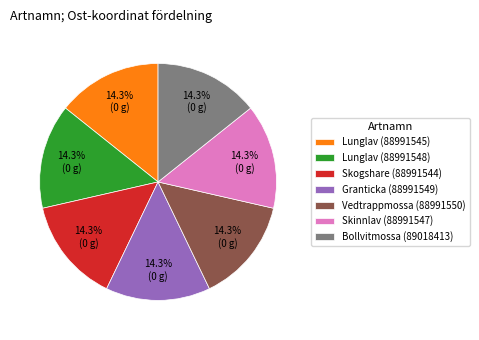

How many segments does this pie chart have?

7